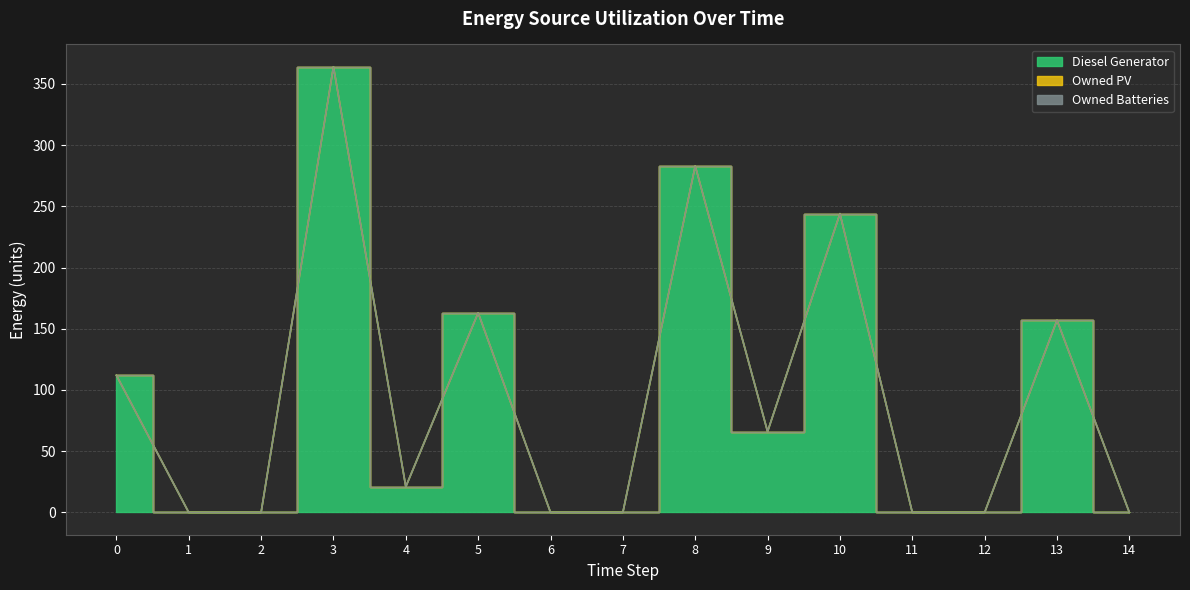

What are all the series names shown in the legend?

Diesel Generator, Owned PV, Owned Batteries